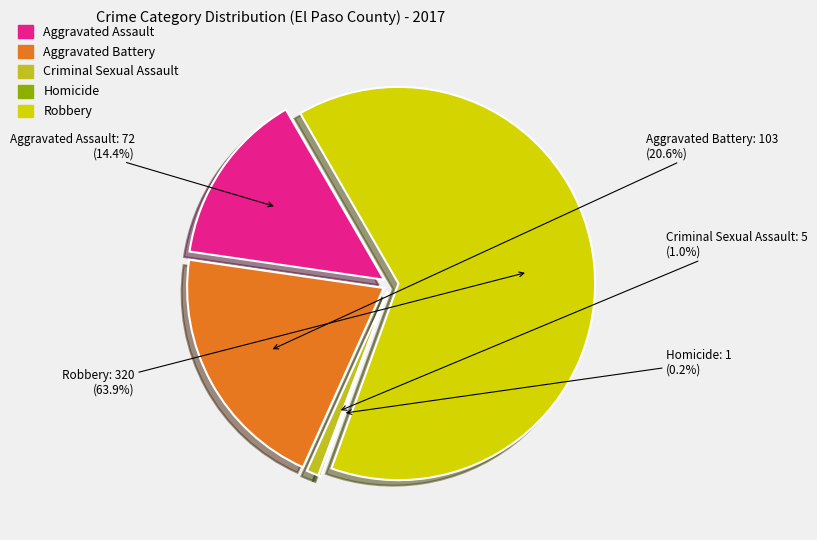

To the nearest percent, what percentage of the pie is Robbery?

64%